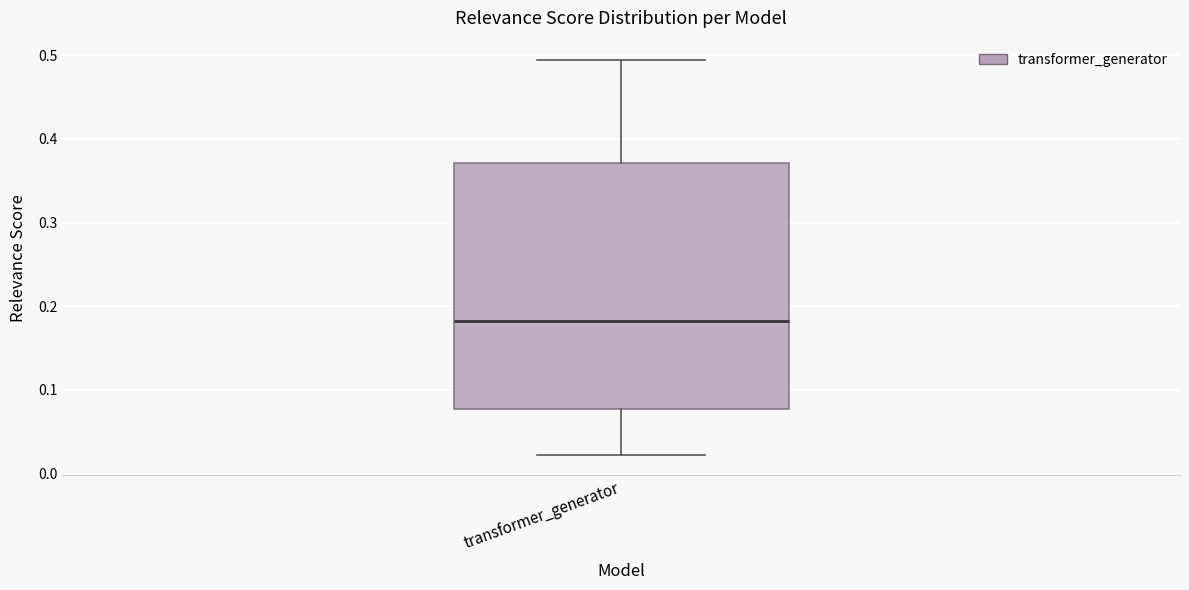

Transcribe this box plot: give where the median line is, the range the box spans, and where the two whiskers end, as read against the y-axis. The values are not printed on the chart, so give them approximately, as read against the axis.

median 0.18, box 0.08 to 0.37, whiskers 0.02 to 0.49